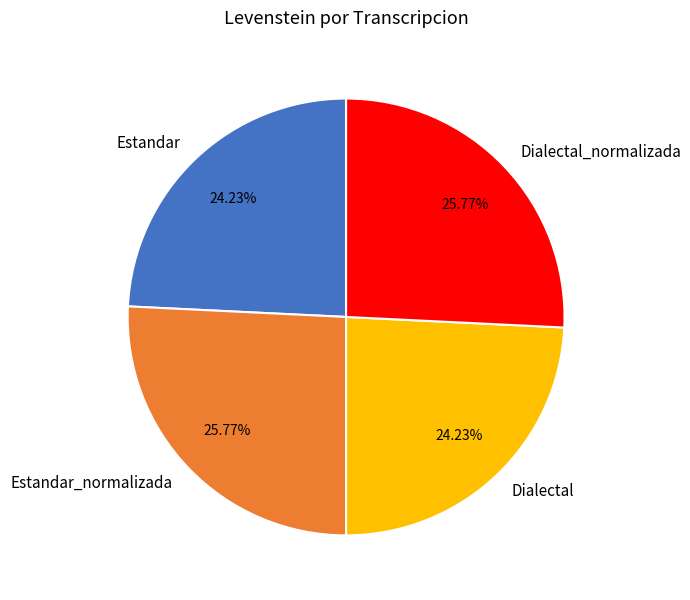

True or false: Dialectal accounts for 31% of the total.

False